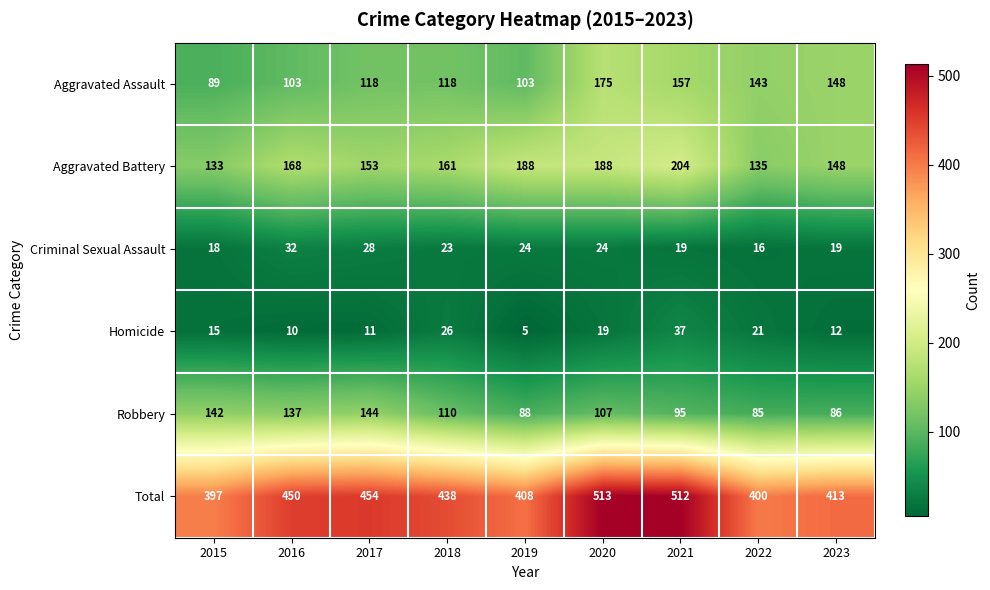

At 2017, list the series in order from smallest to largest.

Homicide, Criminal Sexual Assault, Aggravated Assault, Robbery, Aggravated Battery, Total